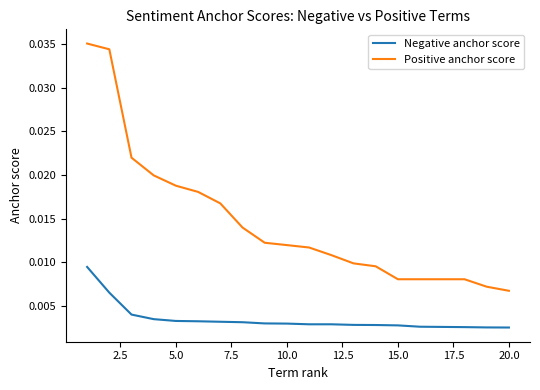

List the series in order of their peak value, highest first.

Positive anchor score, Negative anchor score